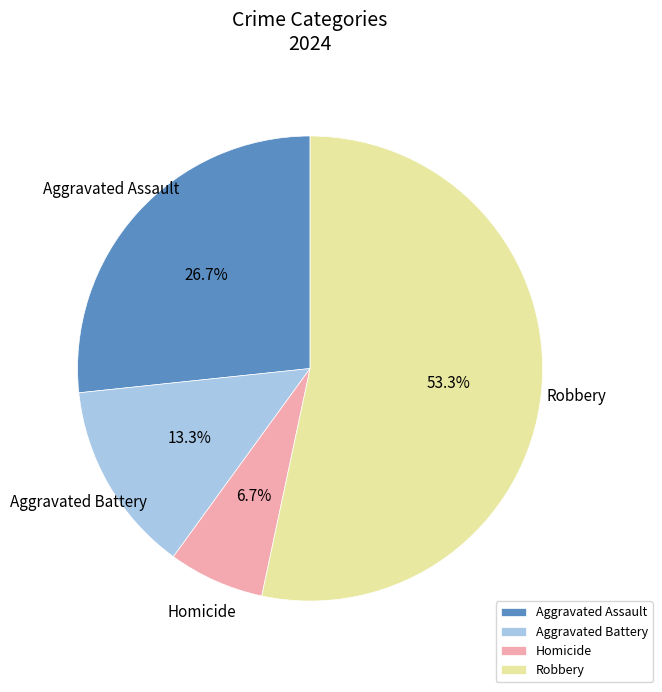

What is the ratio of the value at Aggravated Battery to the value at Aggravated Assault?

0.5